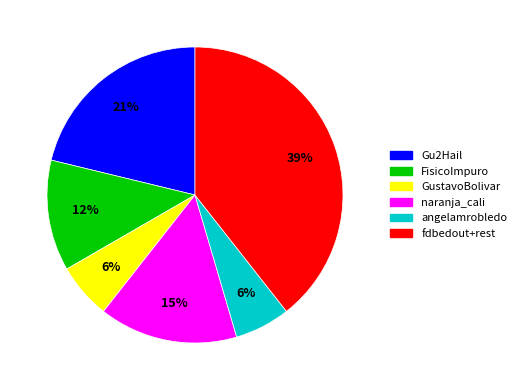

Is there any slice that represents more than half of the pie?

No